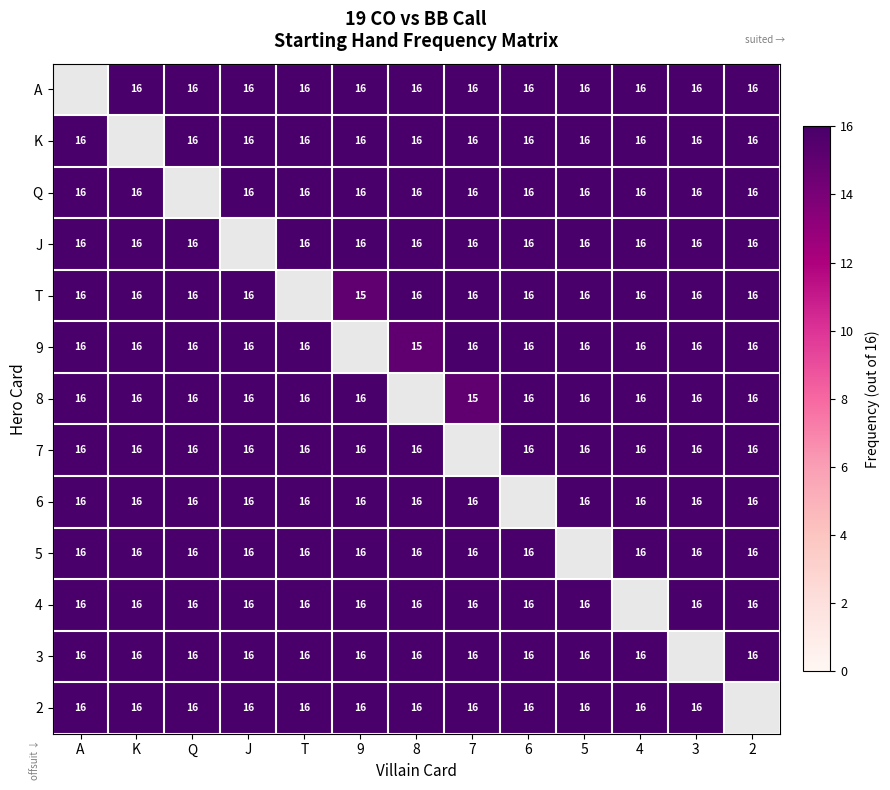

Is it true that A equals 23 at 7?

False